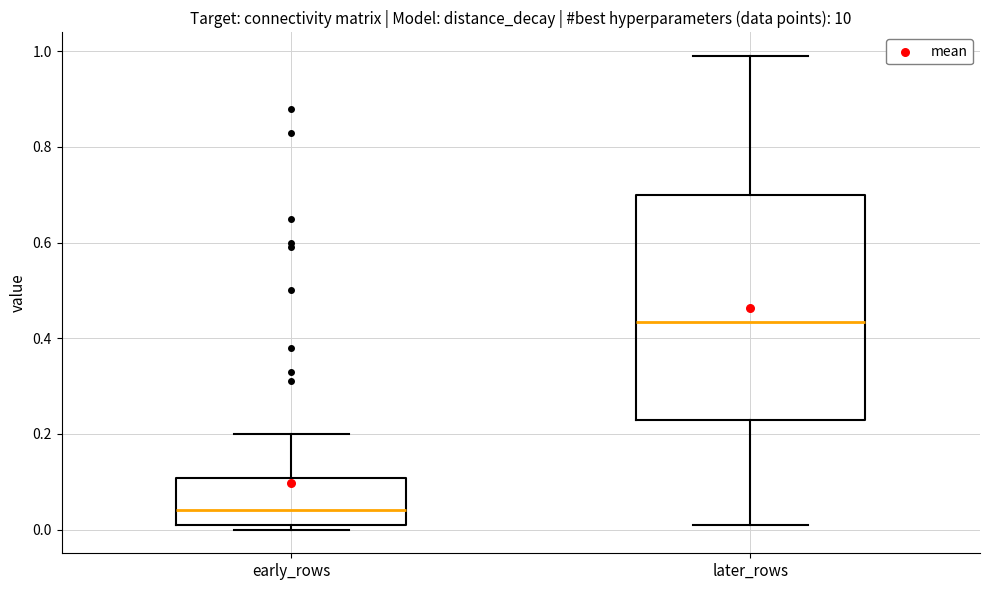

Comparing the boxes themselves (not the whiskers), which one is the tallest?

later_rows